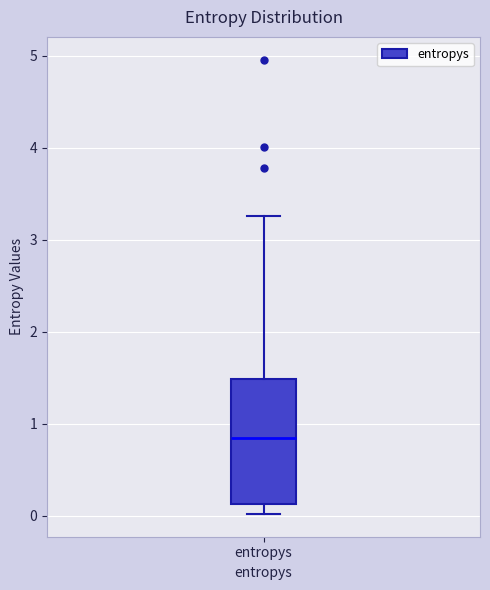

Read this box plot against the y-axis: the position of the median line, the range covered by the box, and the ends of both whiskers. The values are not printed on the chart, so give them approximately, as read against the axis.

median 0.9, box 0.1 to 1.5, whiskers 0.0 to 3.3